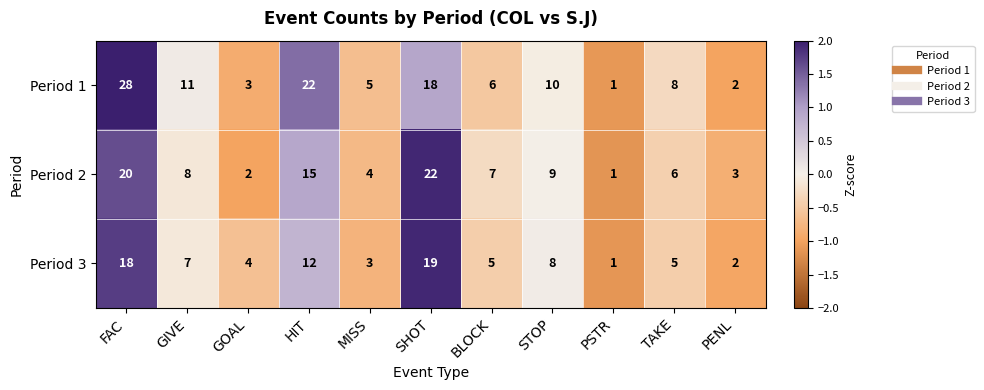

Which category has the lowest value in the Period 1 series?

PSTR